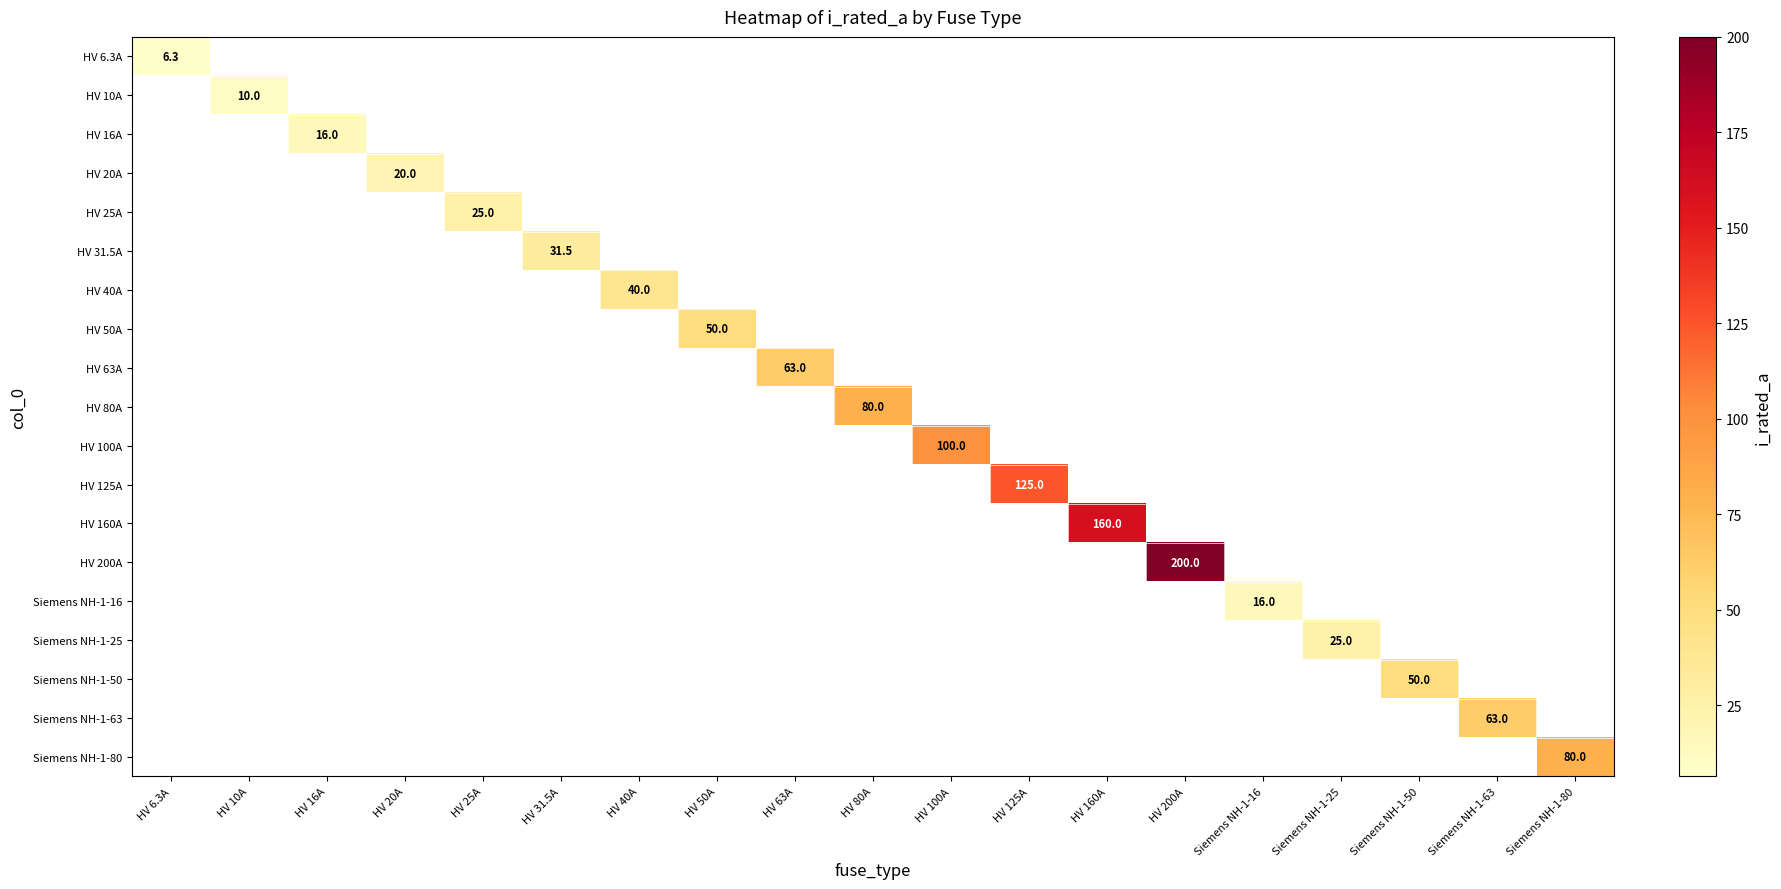

What is the smallest value displayed?

6.3